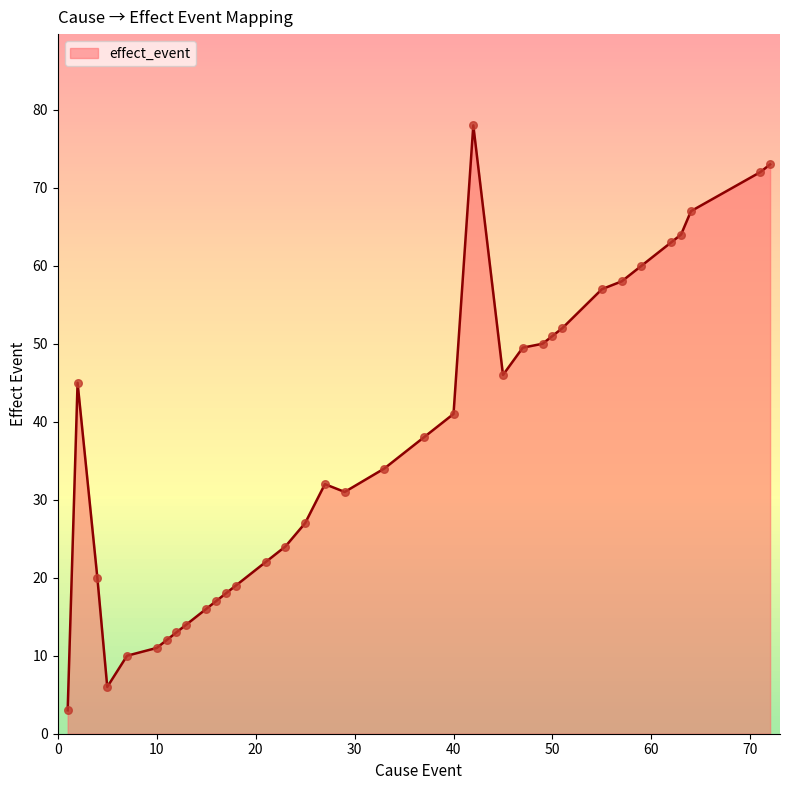

What is the maximum value shown in the chart?

78.0